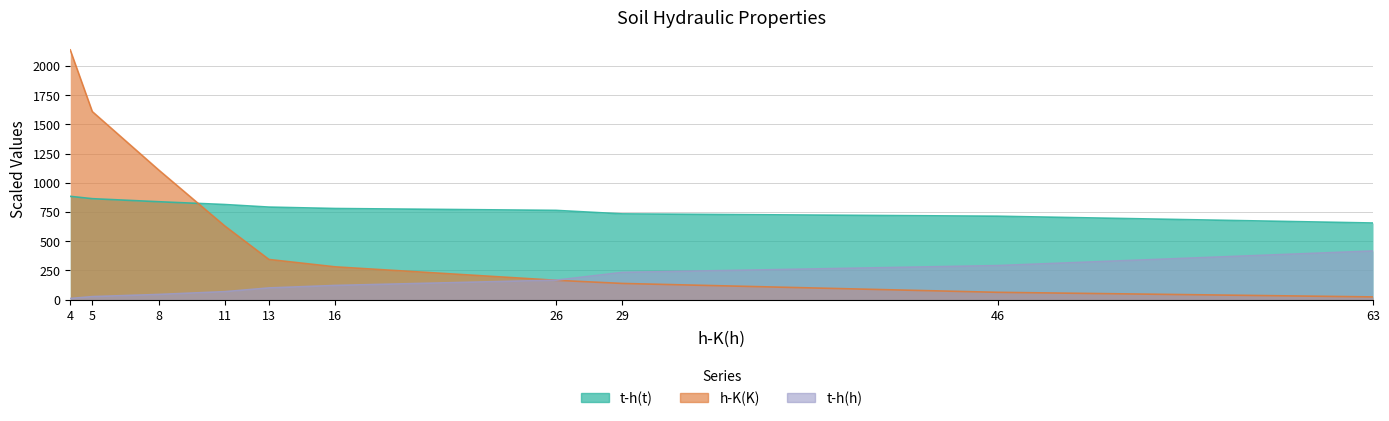

Reading right to left, transcribe all the data shown in this chart.

h-K(K): 24.0	63.3	139.2	166.2	281.1	344.1	630.3	1110.3	1608.6	2136.3
t-h(t): 656.0	714.0	734.0	764.0	780.0	792.0	814.0	838.0	864.0	884.0
t-h(h): 416.7	291.9	233.5	167.2	122.1	100.8	69.0	45.1	26.5	10.6